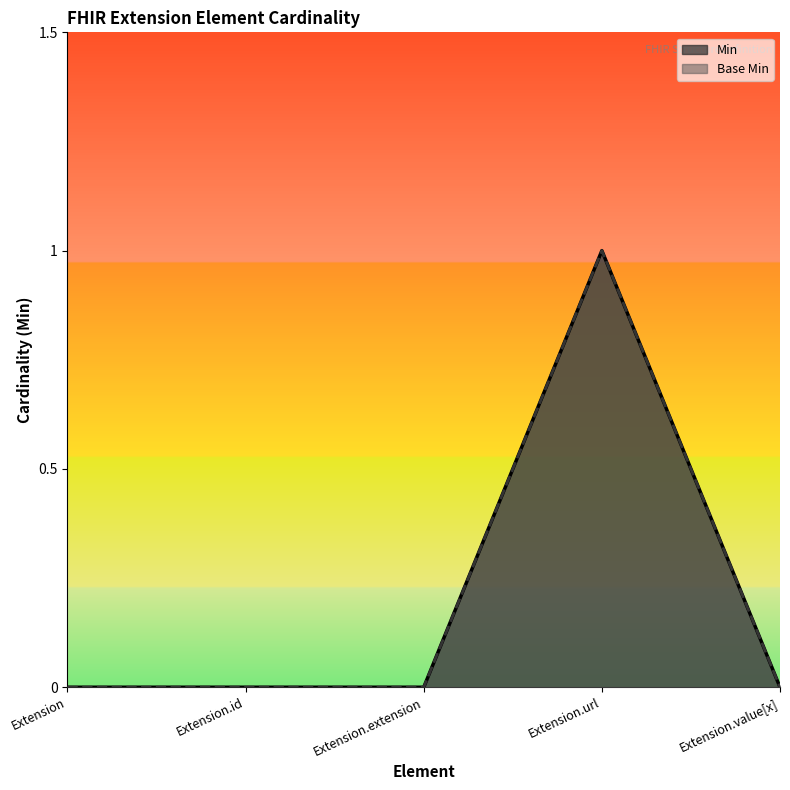

Is it true that Base Min equals 1 at Extension.url?

True